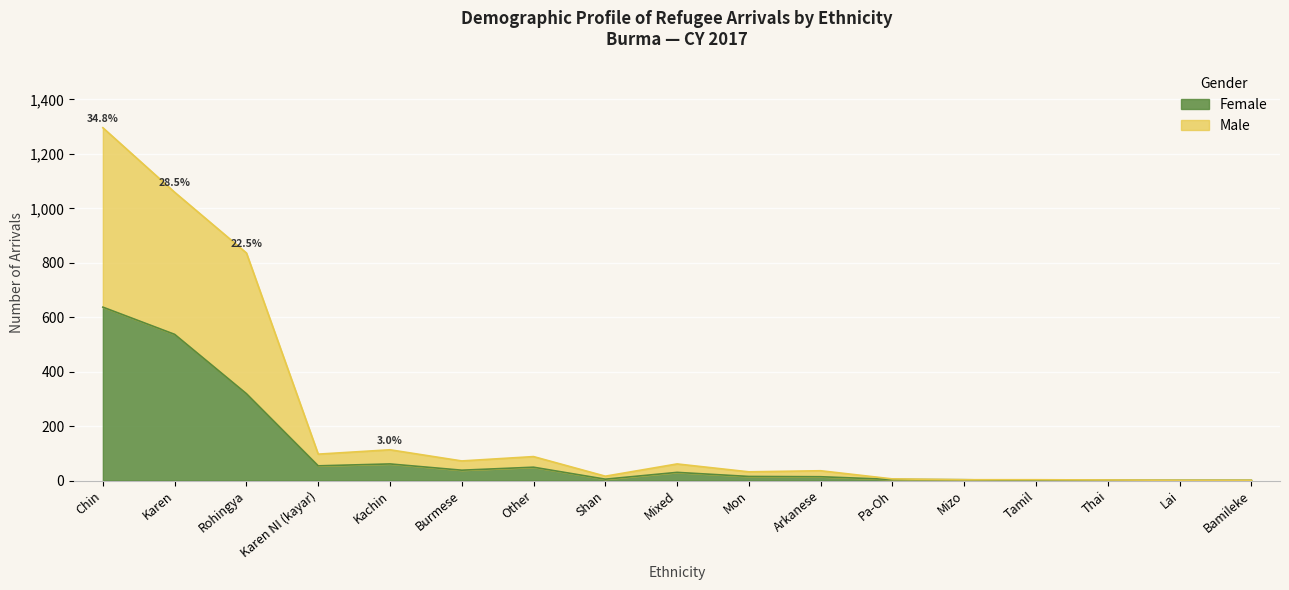

True or false: Female and Male intersect in this chart.

False